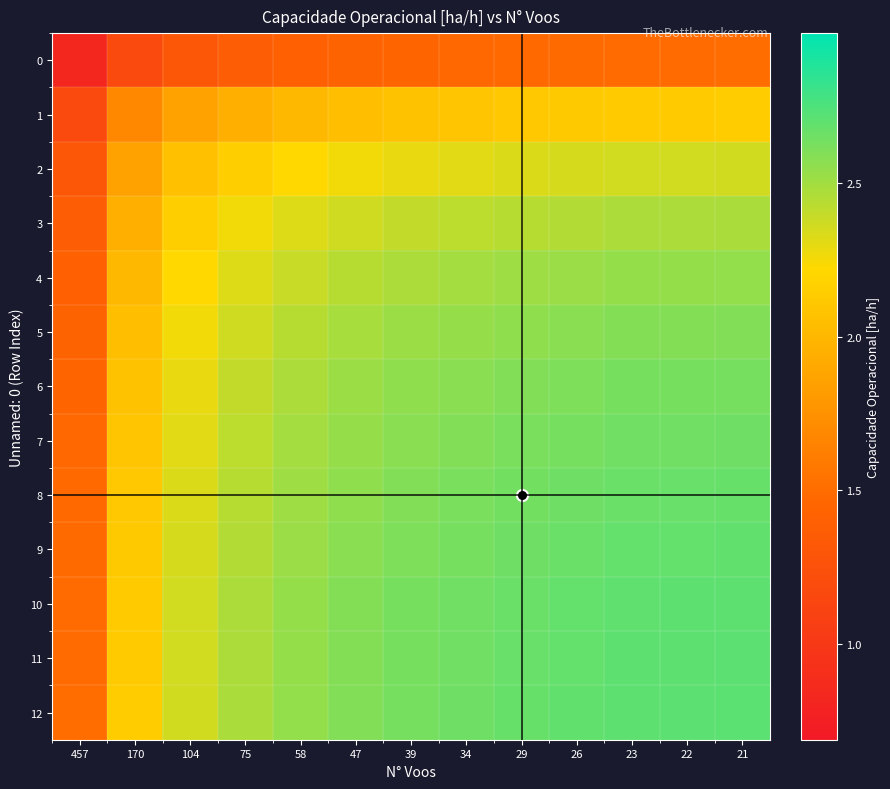

Reading right to left, extract all data points from this chart.

0: 21=1.5	22=1.5	23=1.5	26=1.5	29=1.5	34=1.5	39=1.5	47=1.4	58=1.4	75=1.4	104=1.3	170=1.2	457=0.8
1: 21=2.1	22=2.1	23=2.1	26=2.1	29=2.1	34=2.1	39=2.1	47=2.0	58=2.0	75=1.9	104=1.9	170=1.7	457=1.2
2: 21=2.4	22=2.4	23=2.4	26=2.3	29=2.3	34=2.3	39=2.3	47=2.3	58=2.2	75=2.2	104=2.1	170=1.9	457=1.3
3: 21=2.5	22=2.5	23=2.5	26=2.5	29=2.4	34=2.4	39=2.4	47=2.4	58=2.3	75=2.3	104=2.2	170=1.9	457=1.4
4: 21=2.5	22=2.5	23=2.5	26=2.5	29=2.5	34=2.5	39=2.5	47=2.4	58=2.4	75=2.3	104=2.2	170=2.0	457=1.4
5: 21=2.6	22=2.6	23=2.6	26=2.6	29=2.6	34=2.5	39=2.5	47=2.5	58=2.4	75=2.4	104=2.3	170=2.0	457=1.4
6: 21=2.6	22=2.6	23=2.6	26=2.6	29=2.6	34=2.6	39=2.6	47=2.5	58=2.5	75=2.4	104=2.3	170=2.1	457=1.5
7: 21=2.7	22=2.6	23=2.6	26=2.6	29=2.6	34=2.6	39=2.6	47=2.5	58=2.5	75=2.4	104=2.3	170=2.1	457=1.5
8: 21=2.7	22=2.7	23=2.7	26=2.7	29=2.6	34=2.6	39=2.6	47=2.6	58=2.5	75=2.4	104=2.3	170=2.1	457=1.5
9: 21=2.7	22=2.7	23=2.7	26=2.7	29=2.7	34=2.6	39=2.6	47=2.6	58=2.5	75=2.5	104=2.3	170=2.1	457=1.5
10: 21=2.7	22=2.7	23=2.7	26=2.7	29=2.7	34=2.6	39=2.6	47=2.6	58=2.5	75=2.5	104=2.4	170=2.1	457=1.5
11: 21=2.7	22=2.7	23=2.7	26=2.7	29=2.7	34=2.6	39=2.6	47=2.6	58=2.5	75=2.5	104=2.4	170=2.1	457=1.5
12: 21=2.7	22=2.7	23=2.7	26=2.7	29=2.7	34=2.7	39=2.6	47=2.6	58=2.5	75=2.5	104=2.4	170=2.1	457=1.5